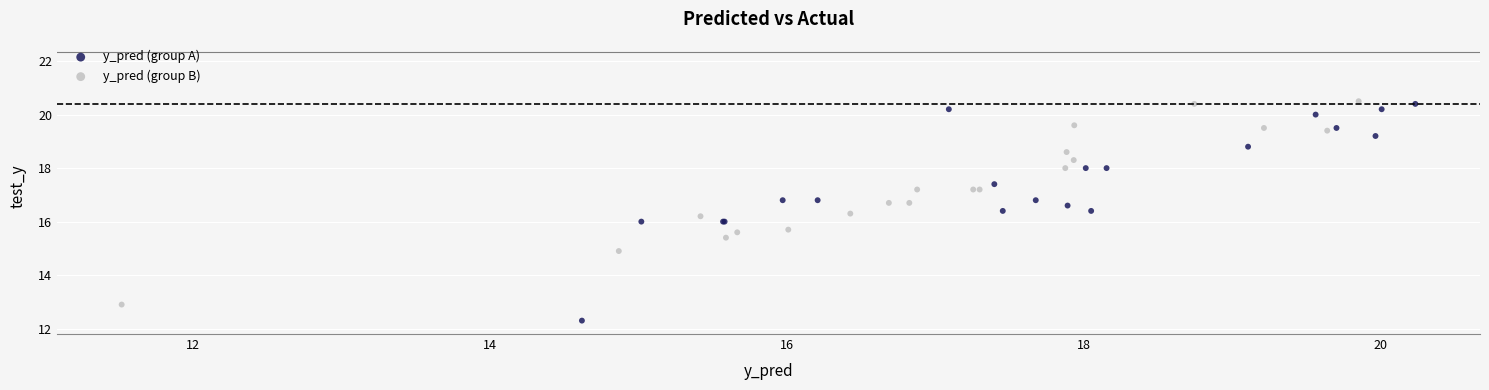

Which series has the widest spread of Y values?

y_pred (group A)